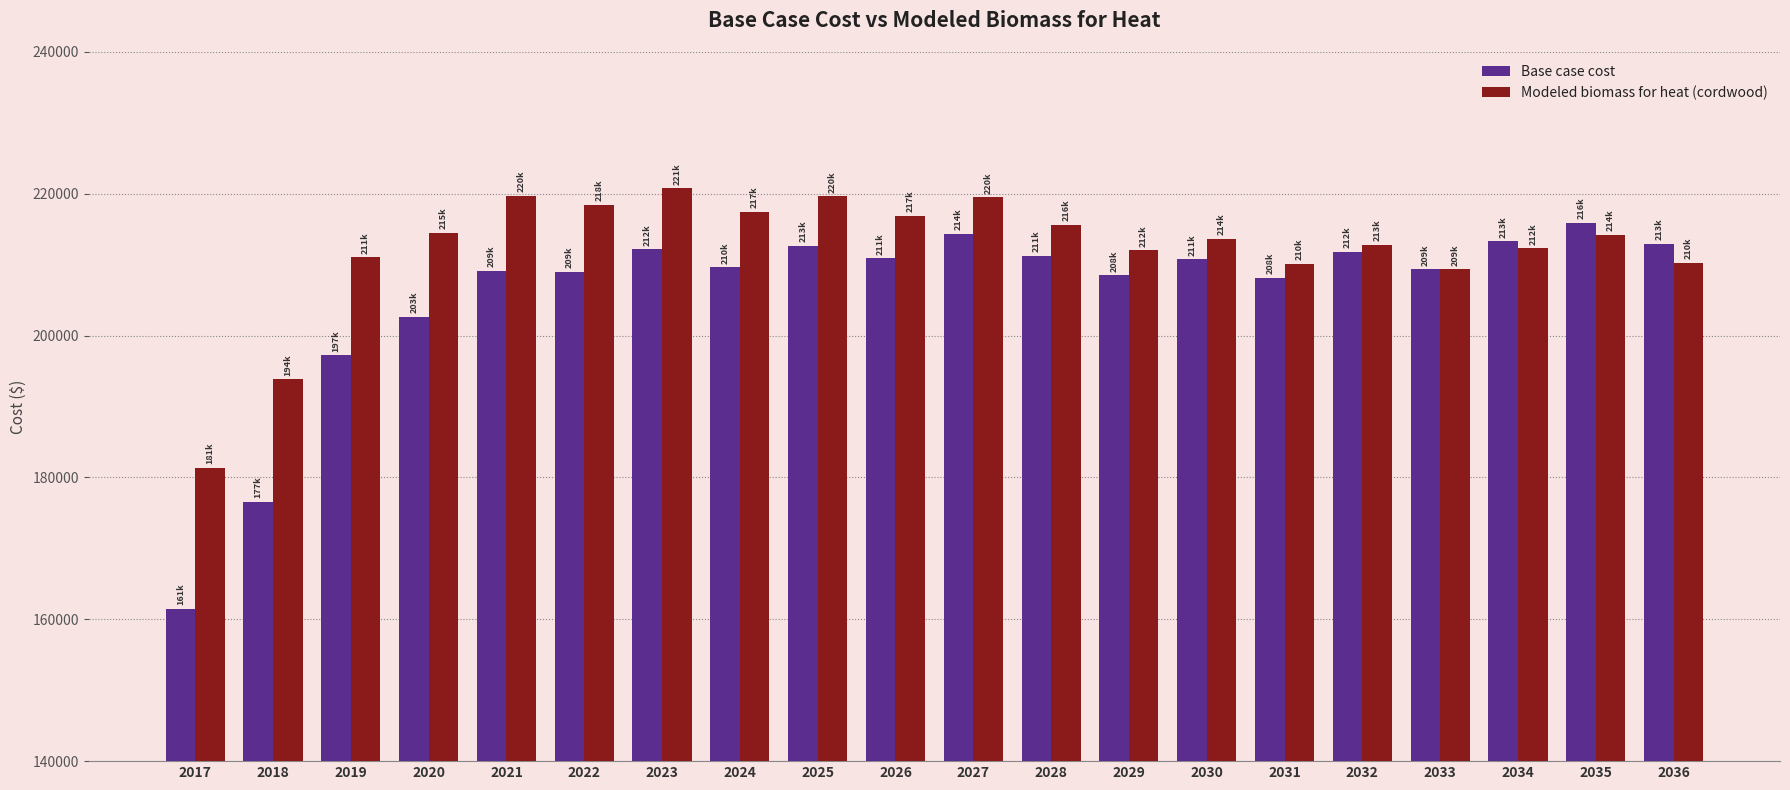

At which label does Base case cost reach its minimum?

2017